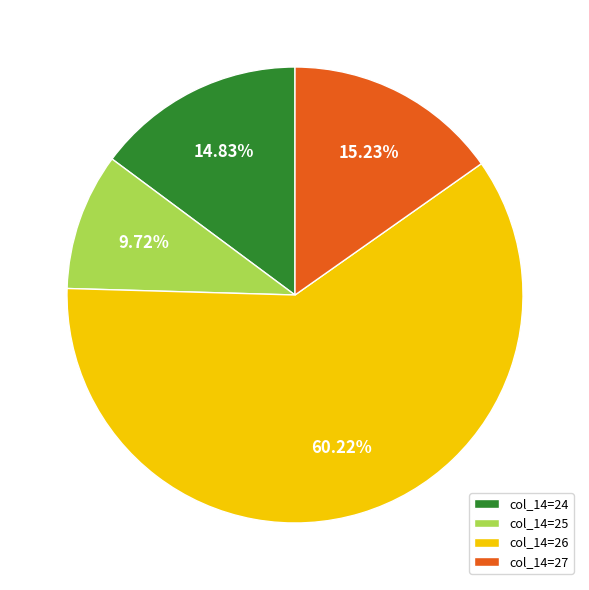

Is there any slice that represents more than half of the pie?

Yes